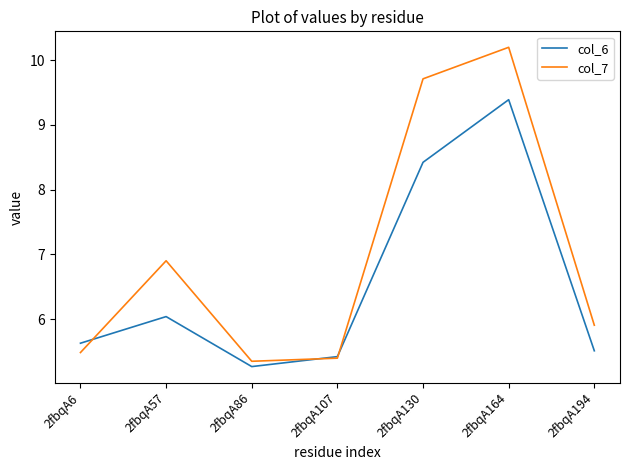

Which series changed the most between 2fbqA164 and 2fbqA194?

col_7